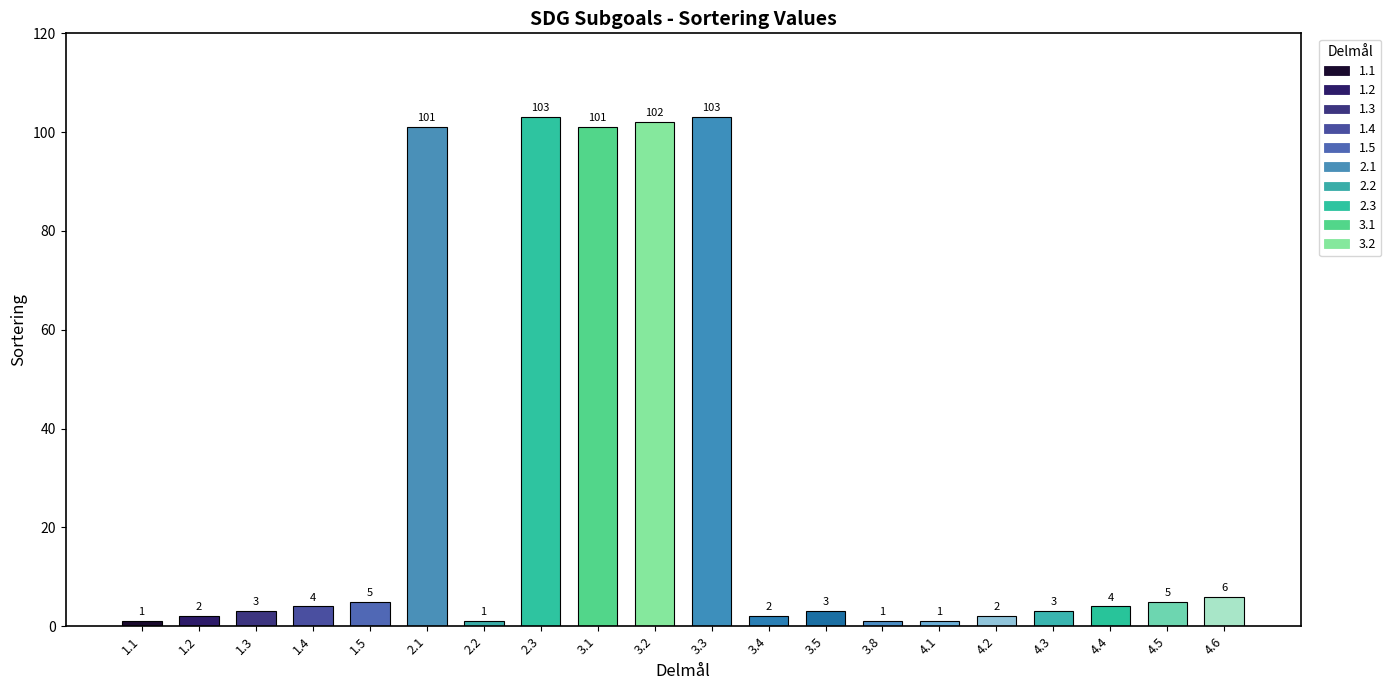

Where is the data nearest to the value 52?

4.6